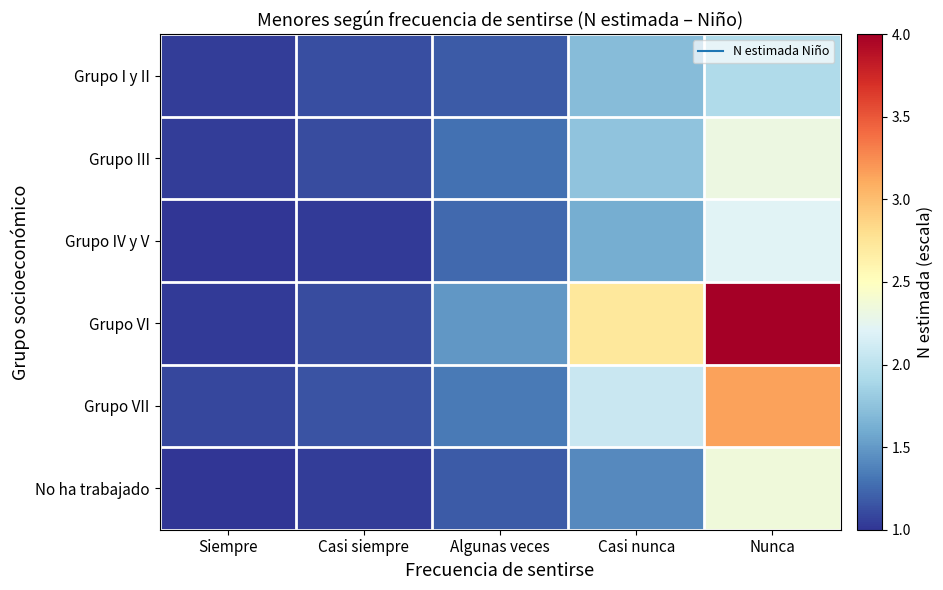

What is the total value across all series at Siempre?

6.2